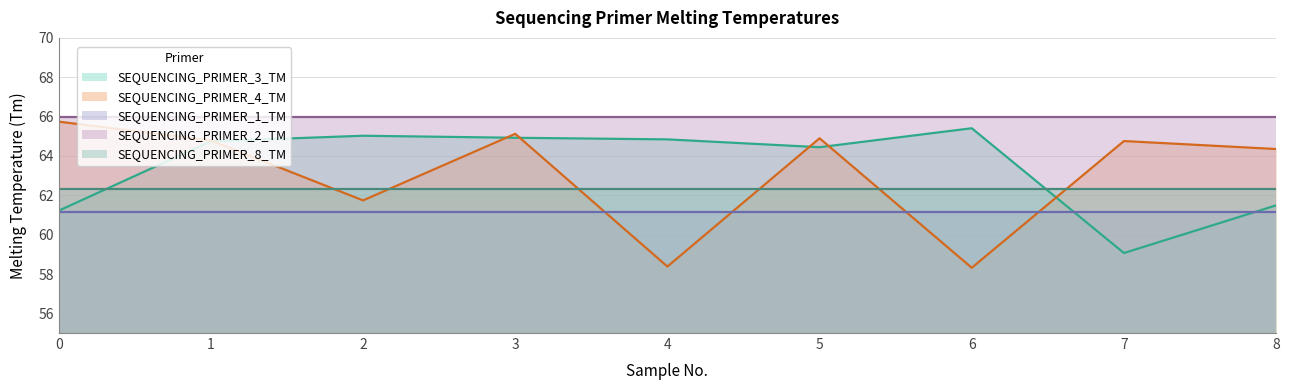

Reading left to right, what are all the values shown in this chart?

SEQUENCING_PRIMER_1_TM: 61.2	61.2	61.2	61.2	61.2	61.2	61.2	61.2	61.2
SEQUENCING_PRIMER_2_TM: 66.0	66.0	66.0	66.0	66.0	66.0	66.0	66.0	66.0
SEQUENCING_PRIMER_3_TM: 61.2	64.7	65.0	64.9	64.8	64.4	65.4	59.1	61.5
SEQUENCING_PRIMER_4_TM: 65.7	64.8	61.7	65.1	58.4	64.9	58.3	64.8	64.4
SEQUENCING_PRIMER_8_TM: 62.3	62.3	62.3	62.3	62.3	62.3	62.3	62.3	62.3